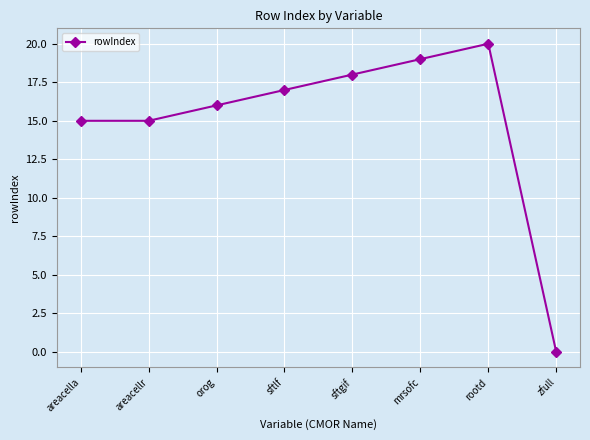

Which category has the lowest value across all series?

zfull